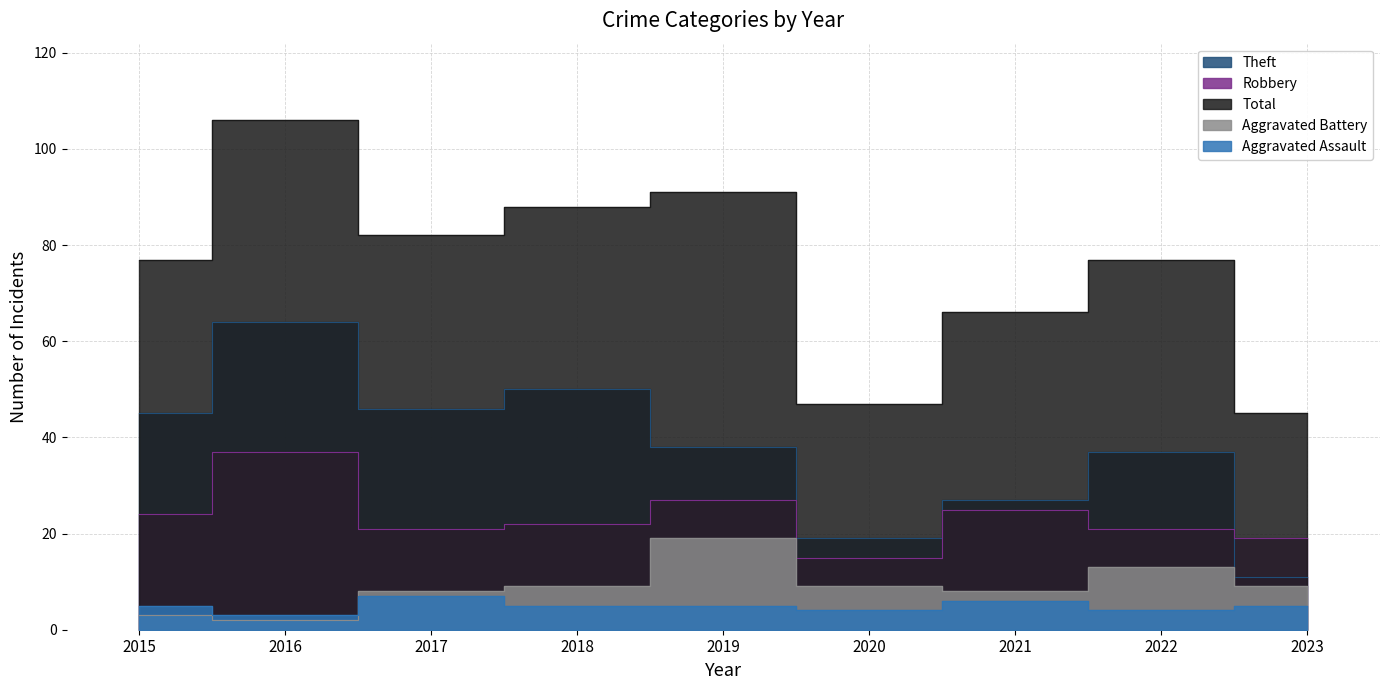

Is it true that Robbery equals 20 at 2020?

False